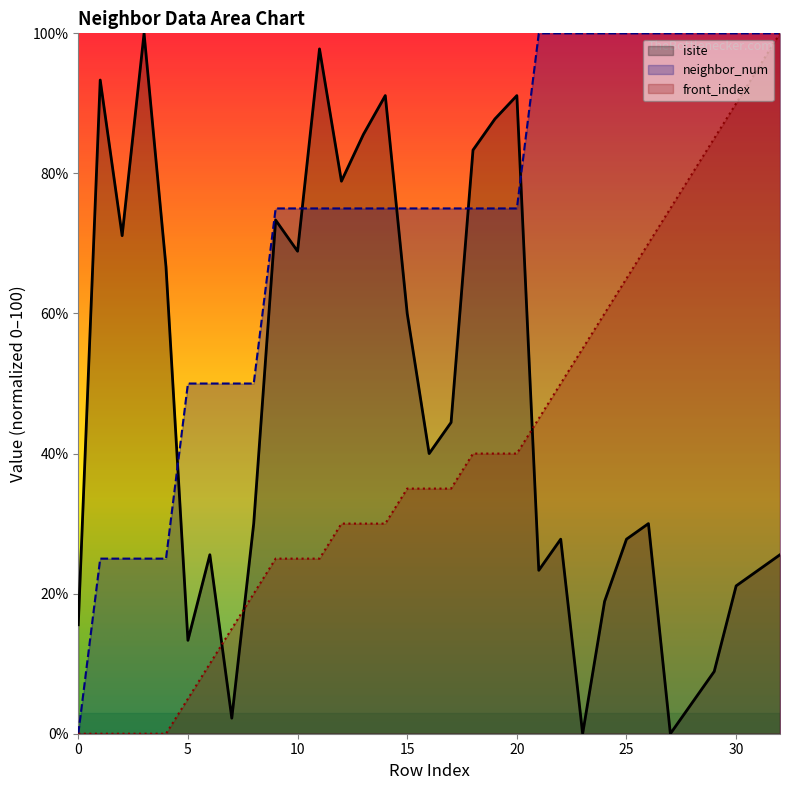

How many lines are shown in the chart?

3